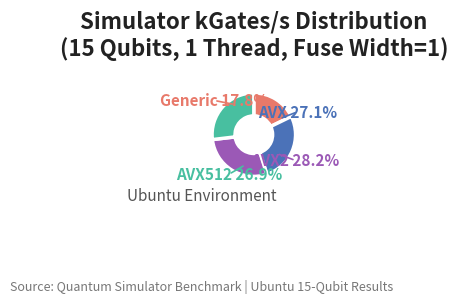

Is it true that AVX2 is 28% of the pie?

True